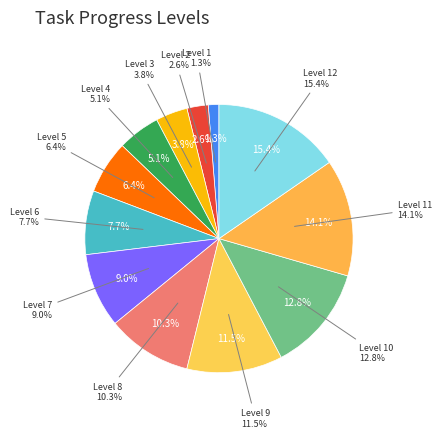

Count the number of slices in the pie.

12